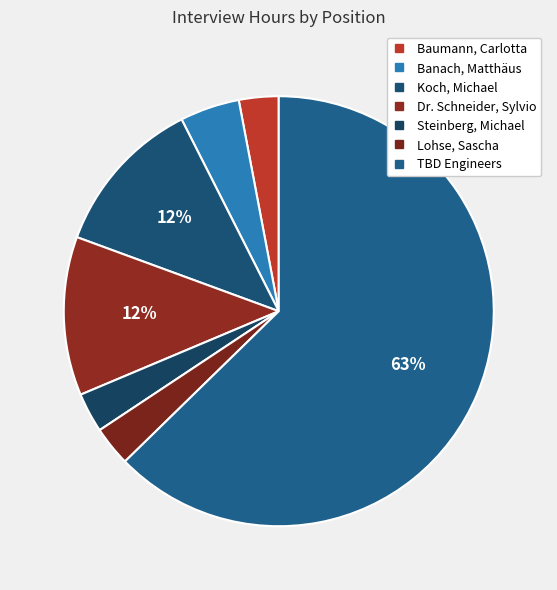

How many segments does this pie chart have?

7